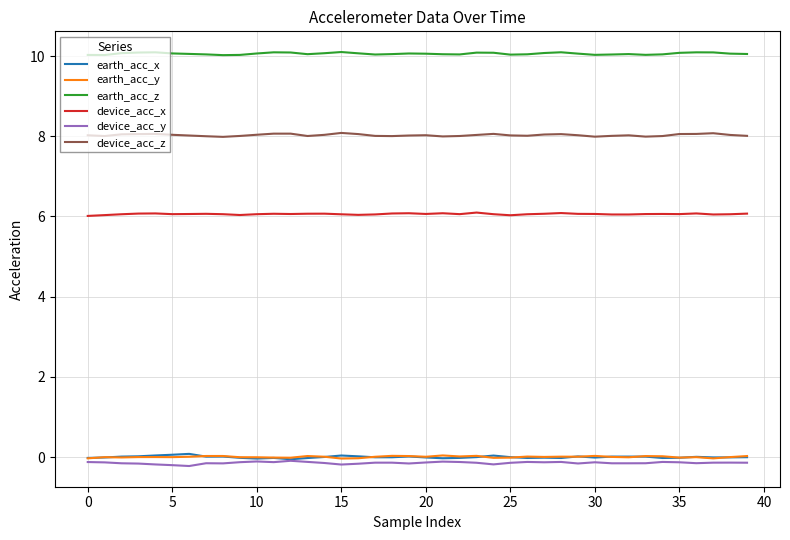

How many categories are shown in the chart?

40